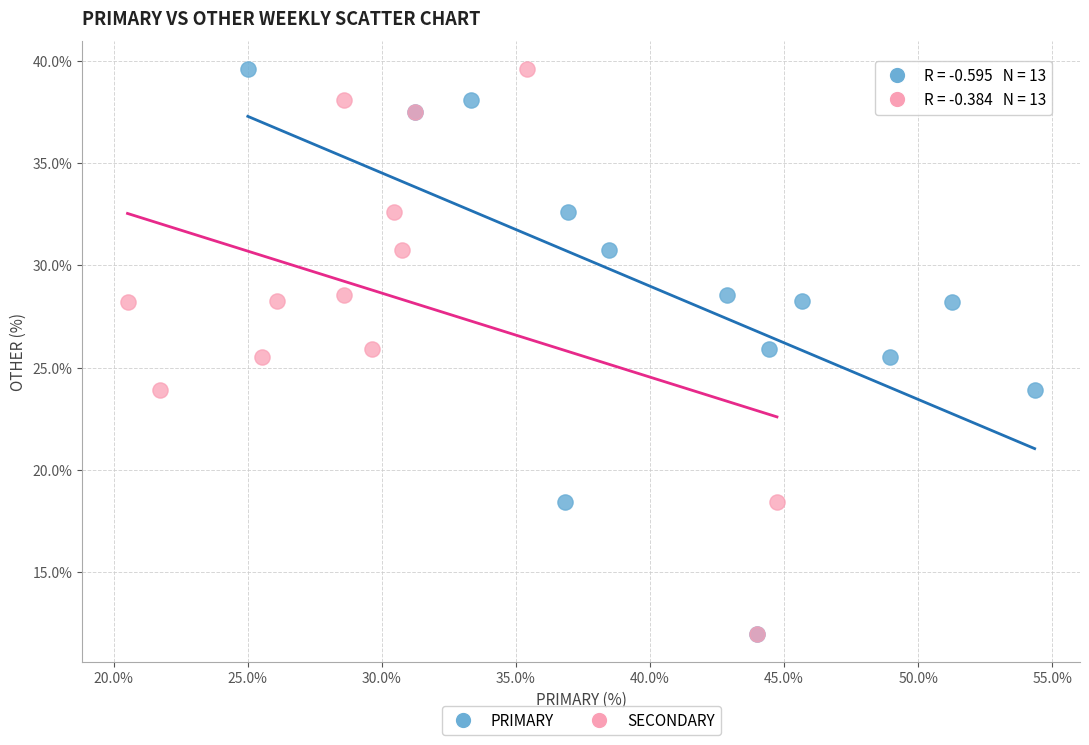

What are all the series names shown in the legend?

PRIMARY, SECONDARY